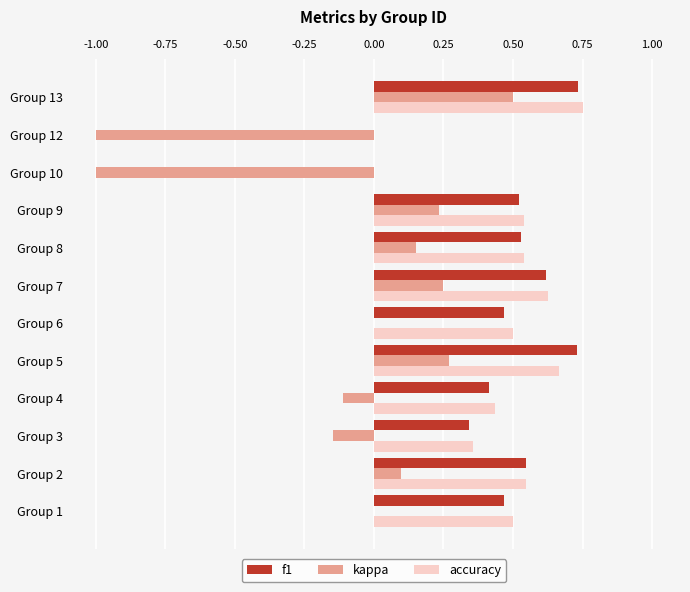

At which category is the sum across all series the highest?

Group 13